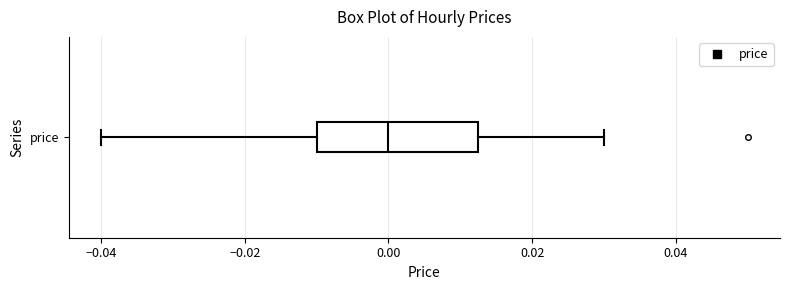

Transcribe this box plot: give where the median line is, the range the box spans, and where the two whiskers end, as read against the x-axis. The values are not printed on the chart, so give them approximately, as read against the axis.

median 0.000, box -0.010 to 0.012, whiskers -0.040 to 0.030